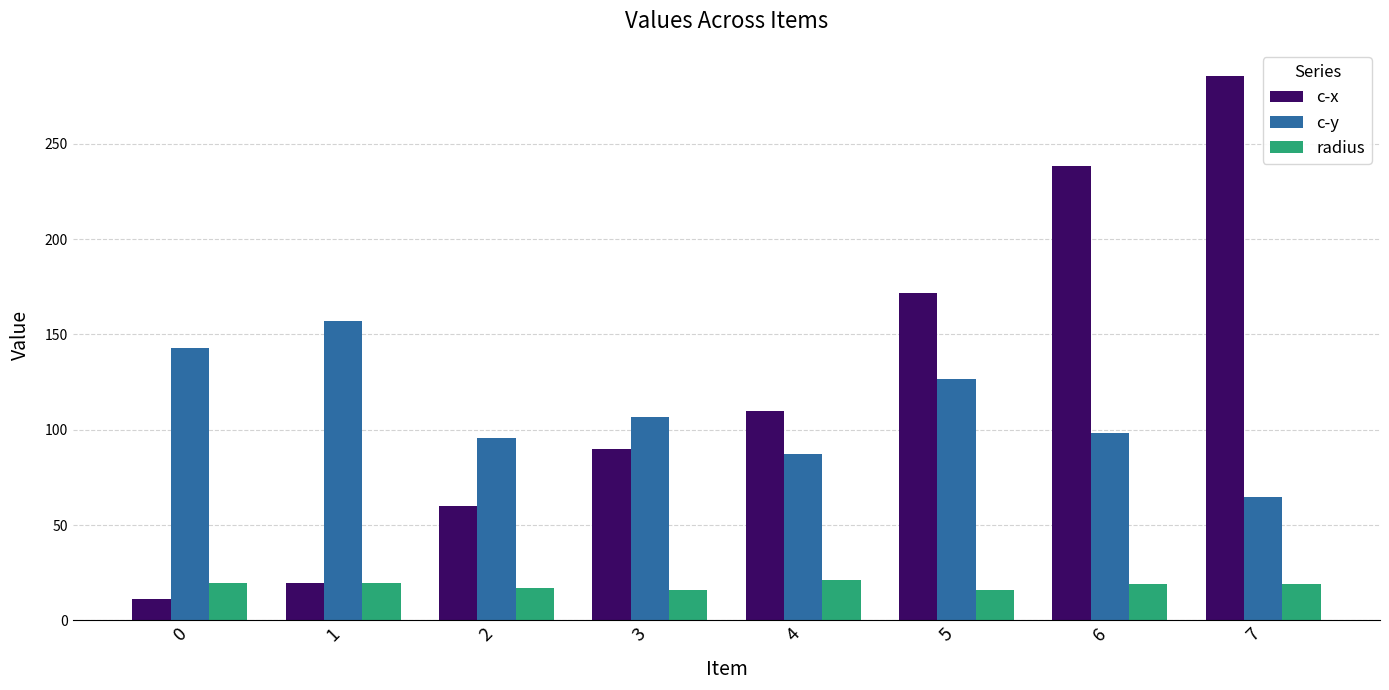

Rank the series by their maximum value, from lowest to highest.

radius, c-y, c-x